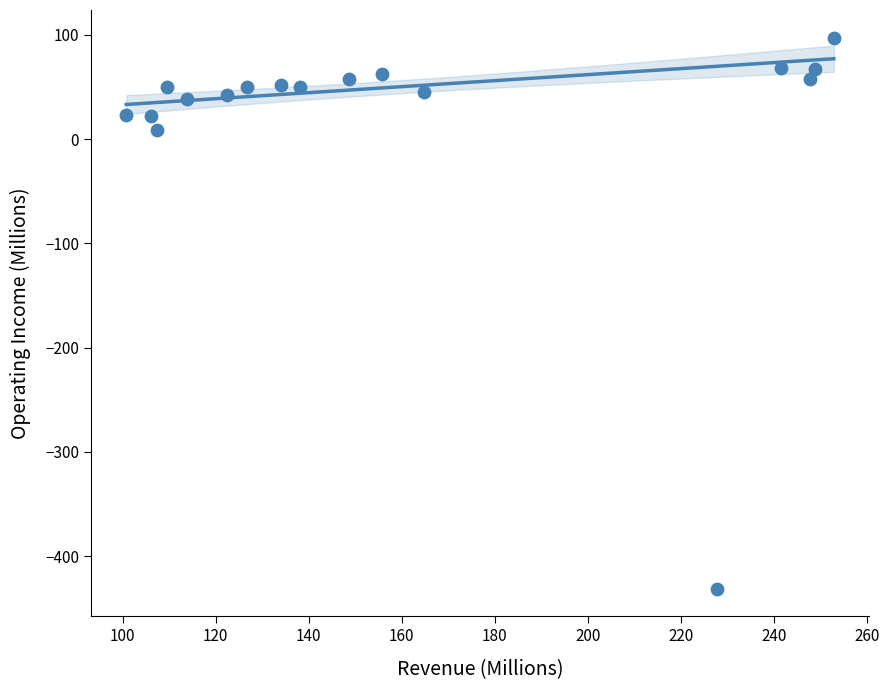

What is the range of Y values (max minus min)?

528.6